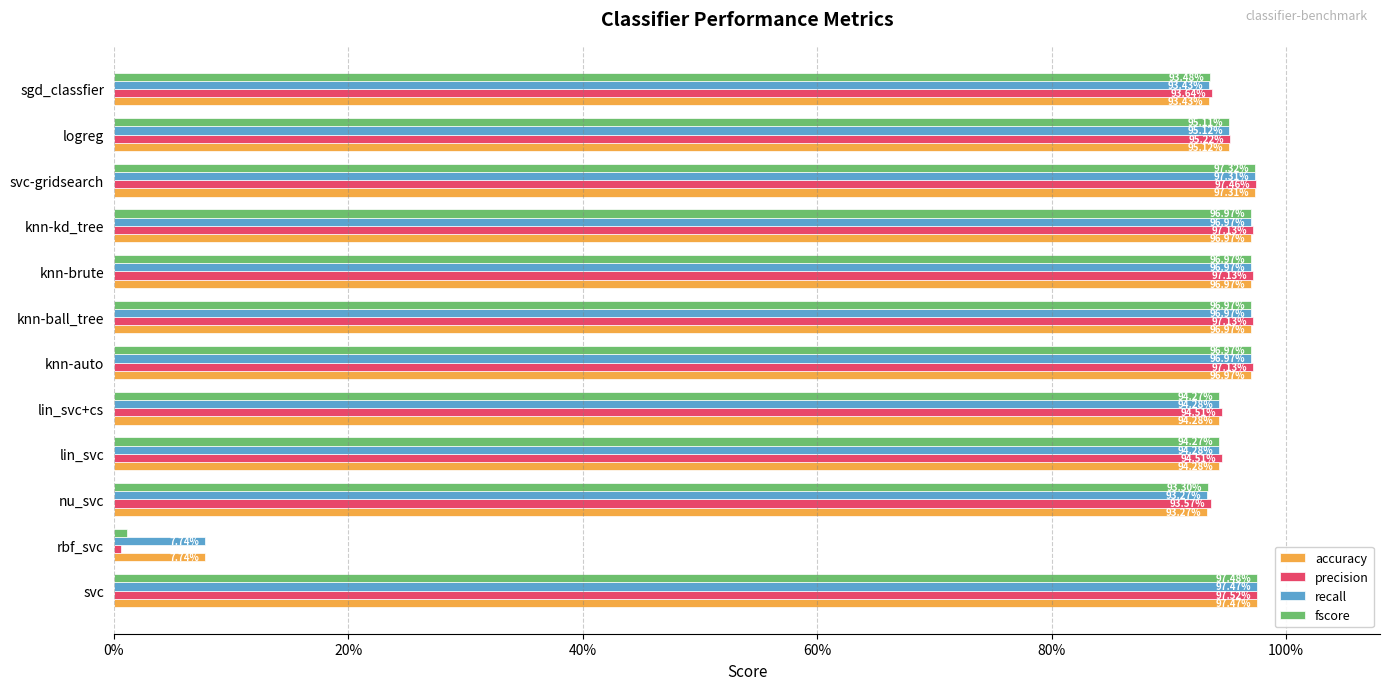

At how many categories does at least one series exceed 0?

12